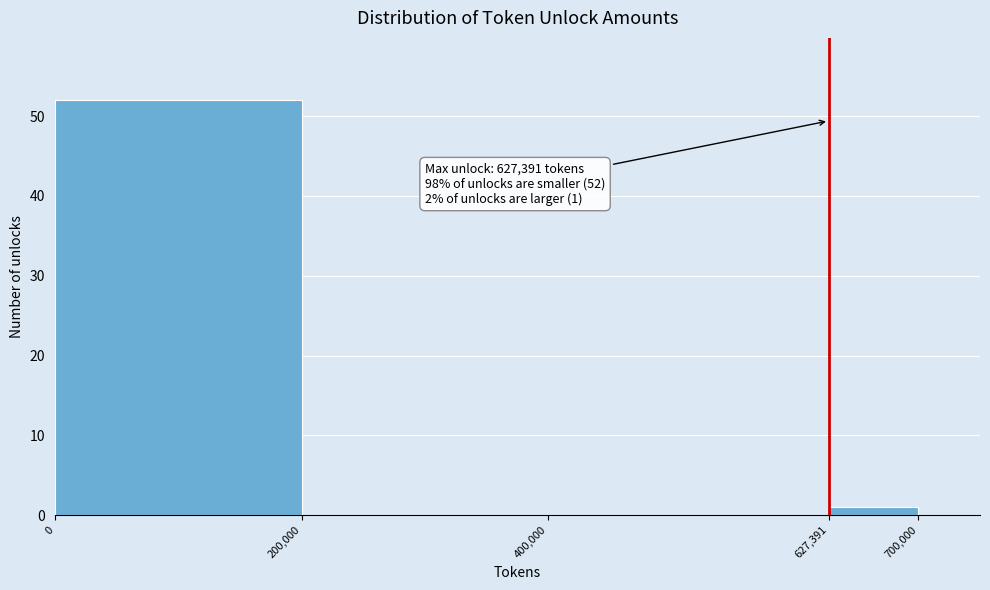

Over which range of the x-axis is the bar tallest?

0 to 200,000